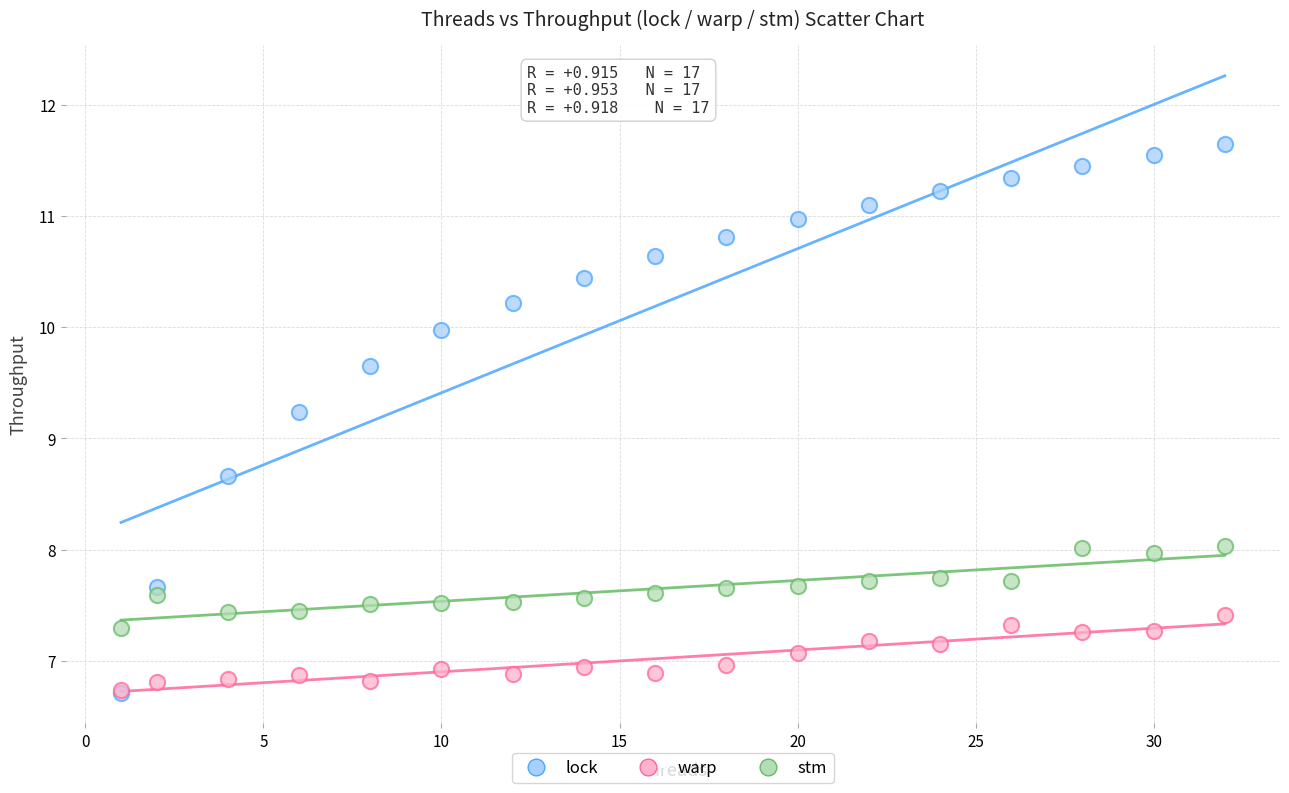

Across all series, what Y value is closest to 9?

9.2